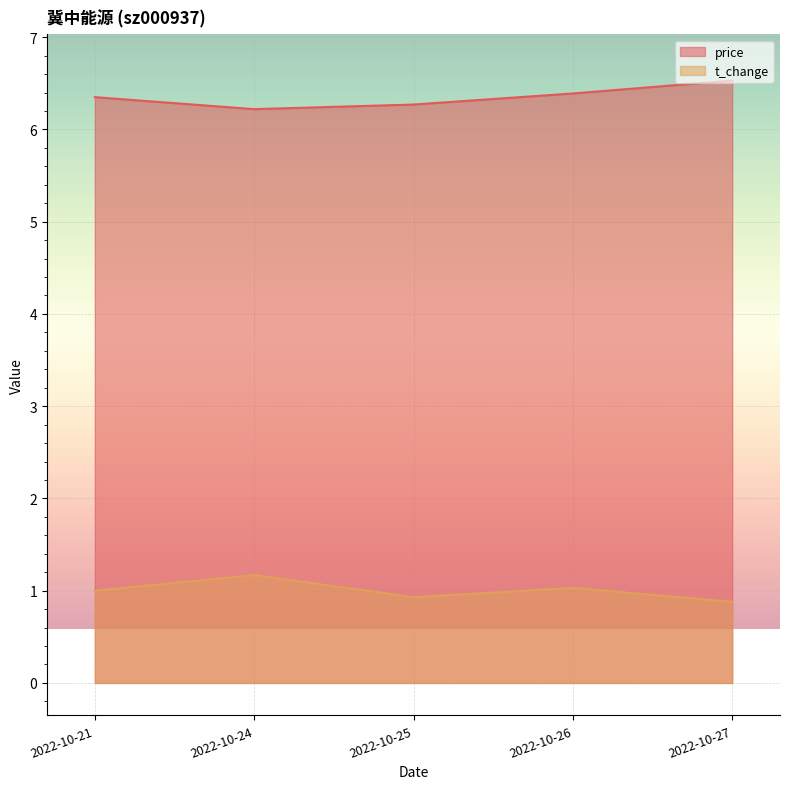

Reading left to right, transcribe all the data shown in this chart.

price: 2022-10-21=6.3	2022-10-24=6.2	2022-10-25=6.3	2022-10-26=6.4	2022-10-27=6.5
t_change: 2022-10-21=1.0	2022-10-24=1.2	2022-10-25=0.9	2022-10-26=1.0	2022-10-27=0.9